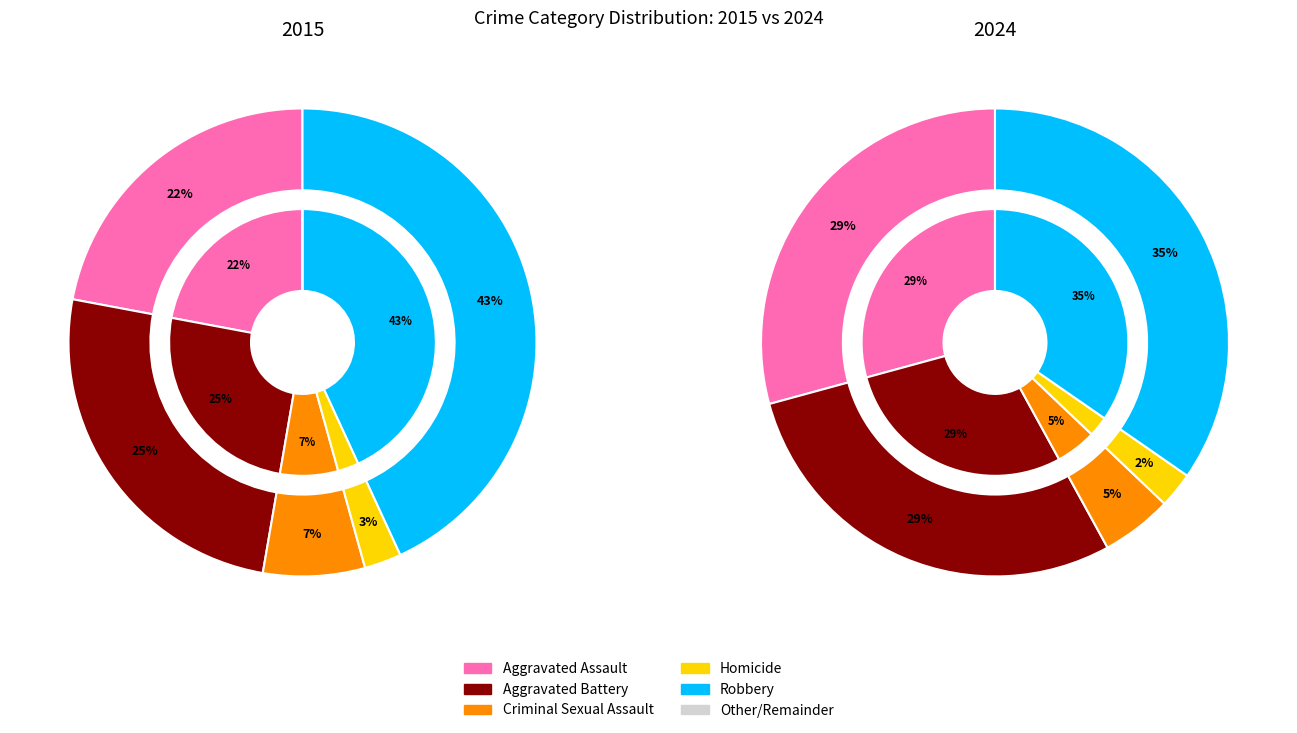

Rank the categories by 2024 value from highest to lowest.

Robbery, Aggravated Assault, Aggravated Battery, Criminal Sexual Assault, Homicide